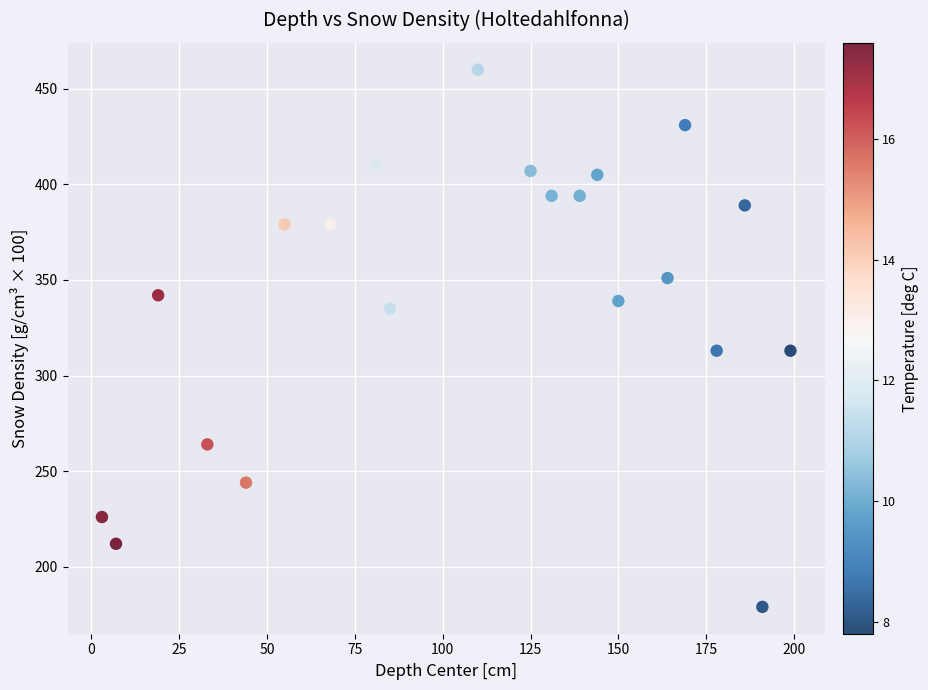

What is the range of Y values (max minus min)?

281